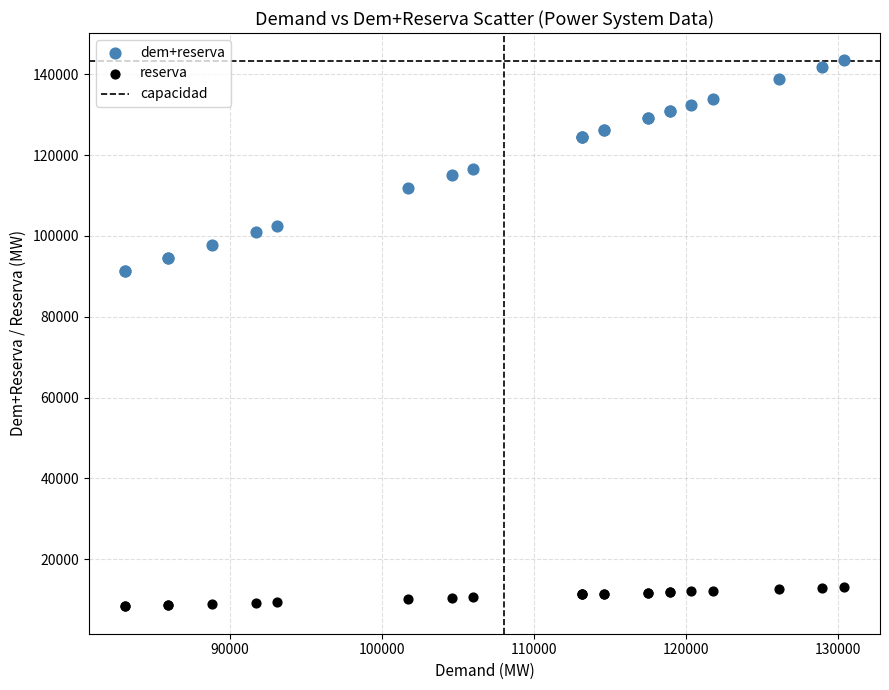

Which series reaches the maximum Y coordinate?

dem+reserva